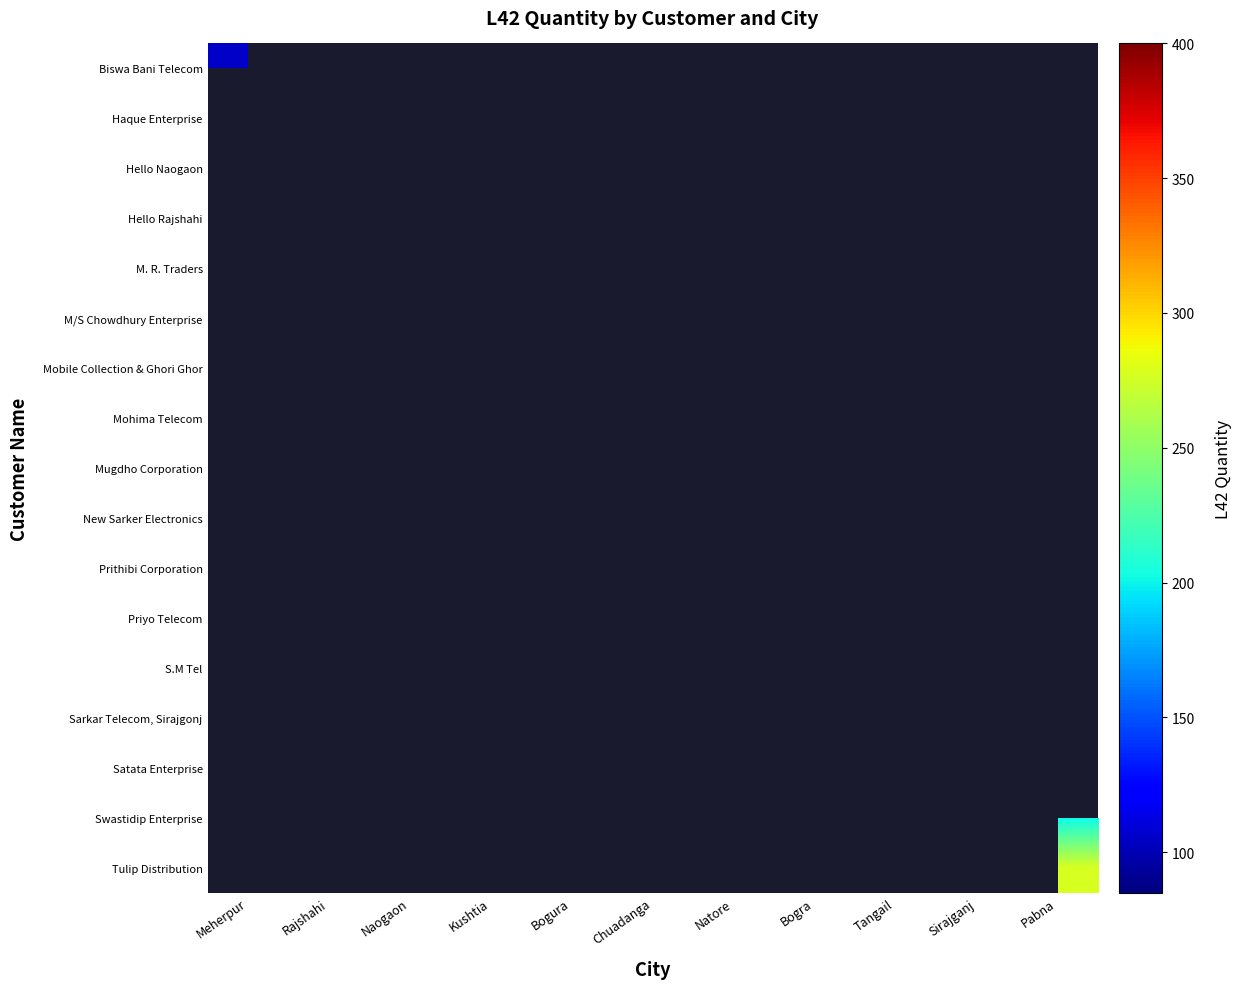

Between Bogra and Bogura, which is larger?

Bogura